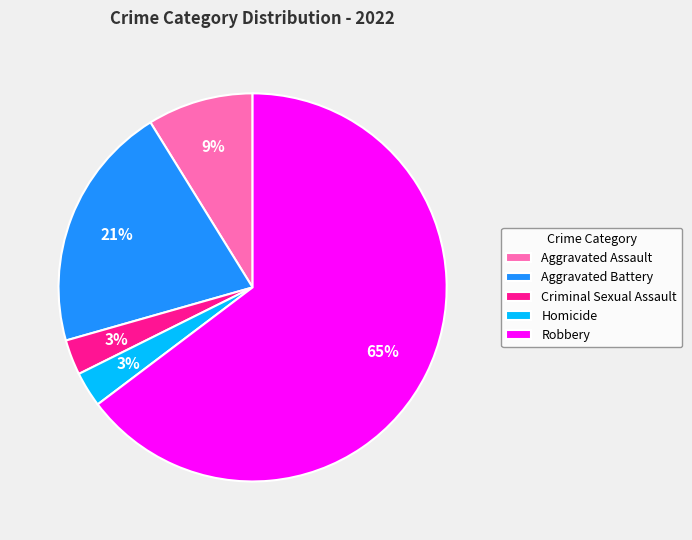

To the nearest percent, what is the combined percentage of Homicide and Aggravated Battery?

24%